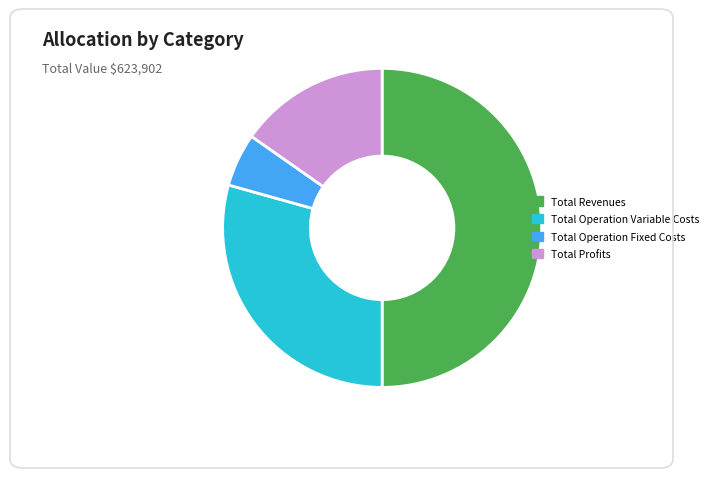

The Total Revenues slice represents 50% of the pie. True or false?

True